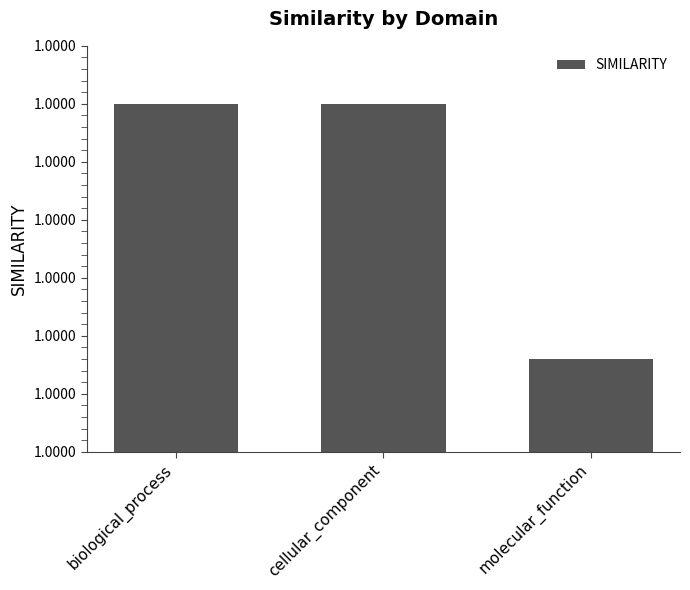

Reading left to right, transcribe all the data shown in this chart.

1.0	1.0	1.0